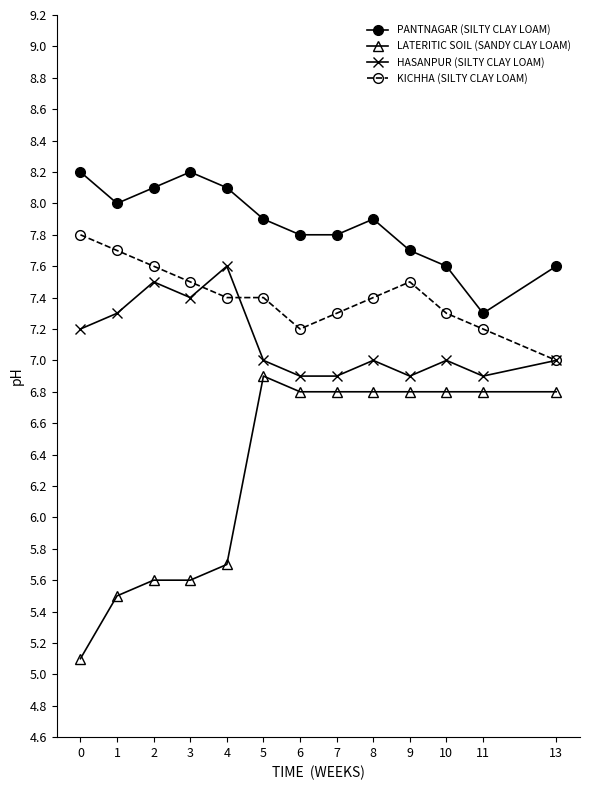

What is the value of the LATERITIC SOIL (SANDY CLAY LOAM) point at the 1st from the left?

5.1